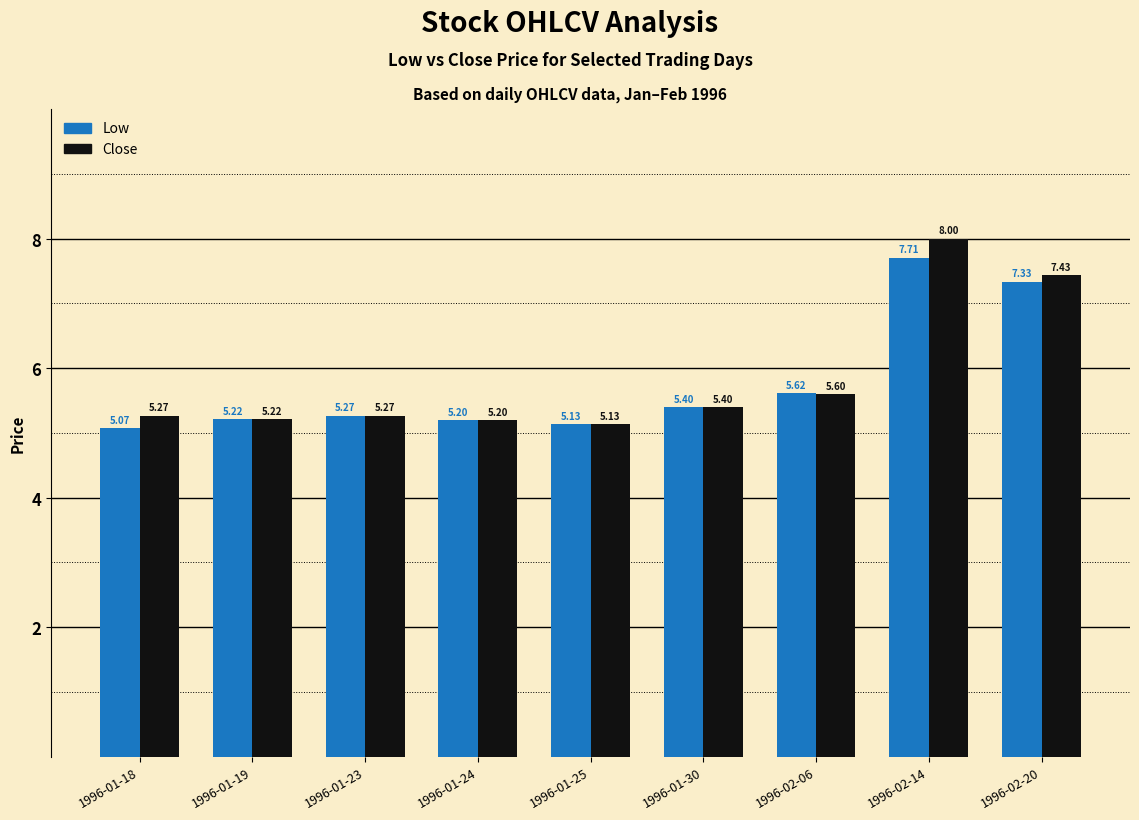

Which series has the widest spread of values?

Close